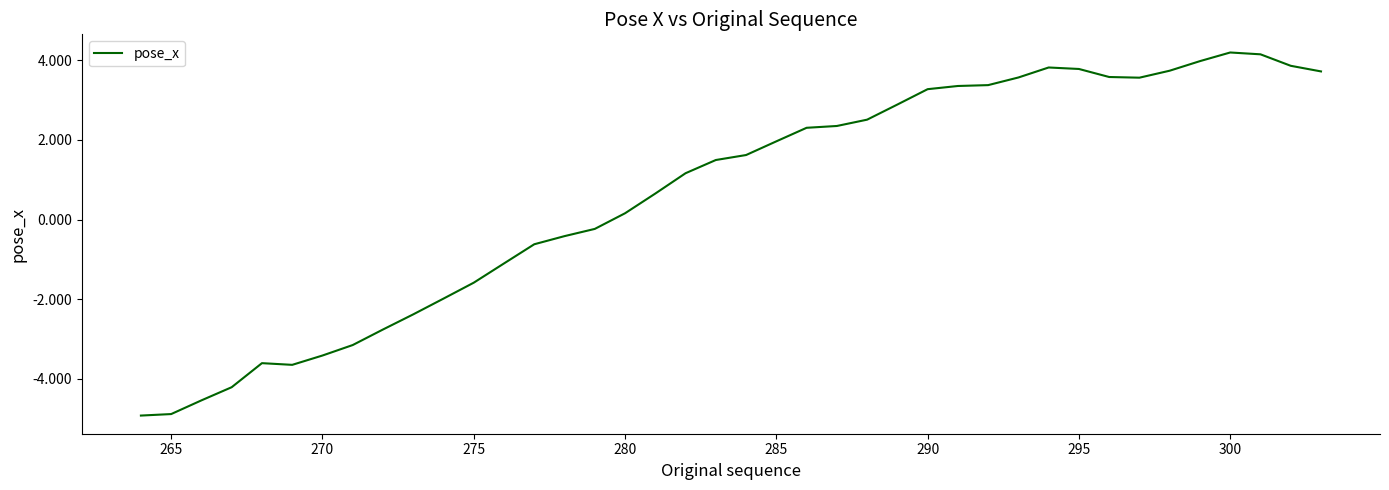

What is the difference between the maximum and minimum values?

9.1